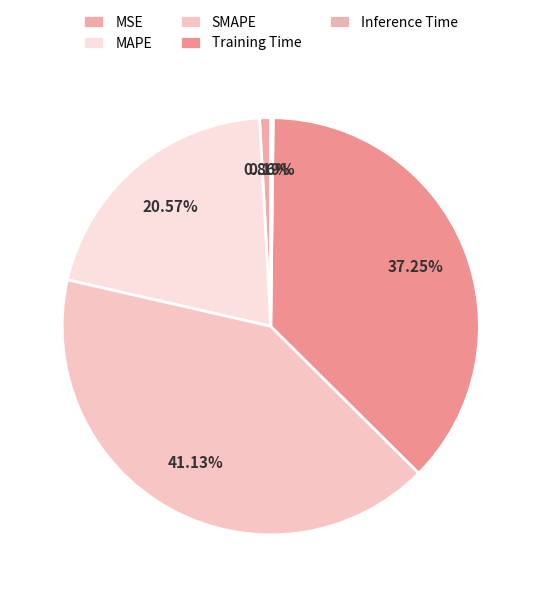

Count the number of slices in the pie.

5